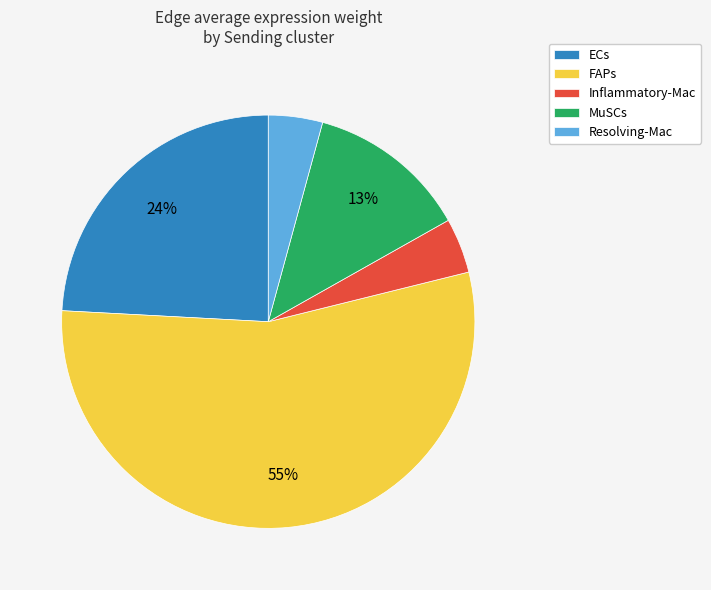

To the nearest percent, what percentage of the pie is ECs?

24%